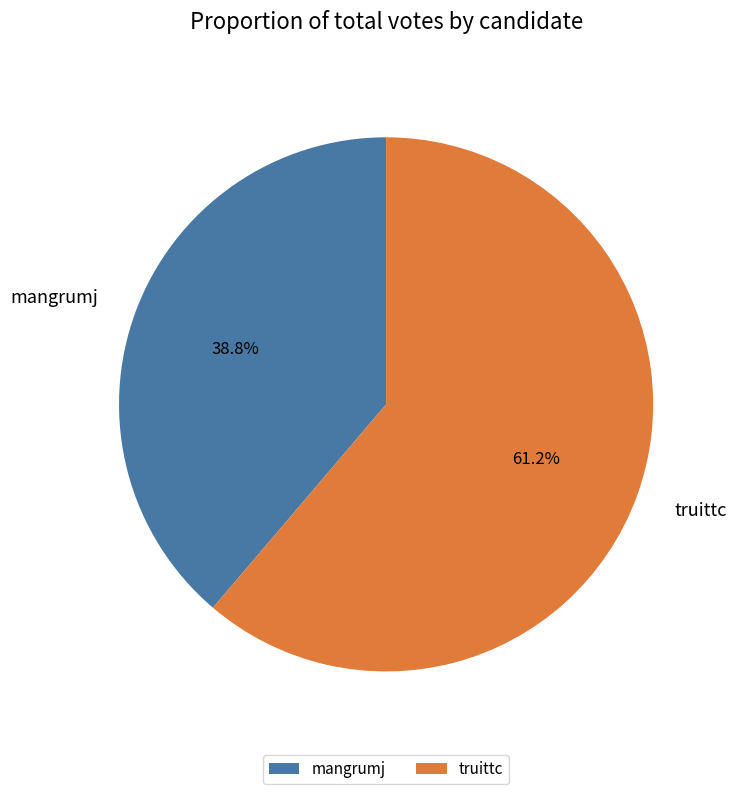

What is the ratio of the value at mangrumj to the value at truittc?

0.6